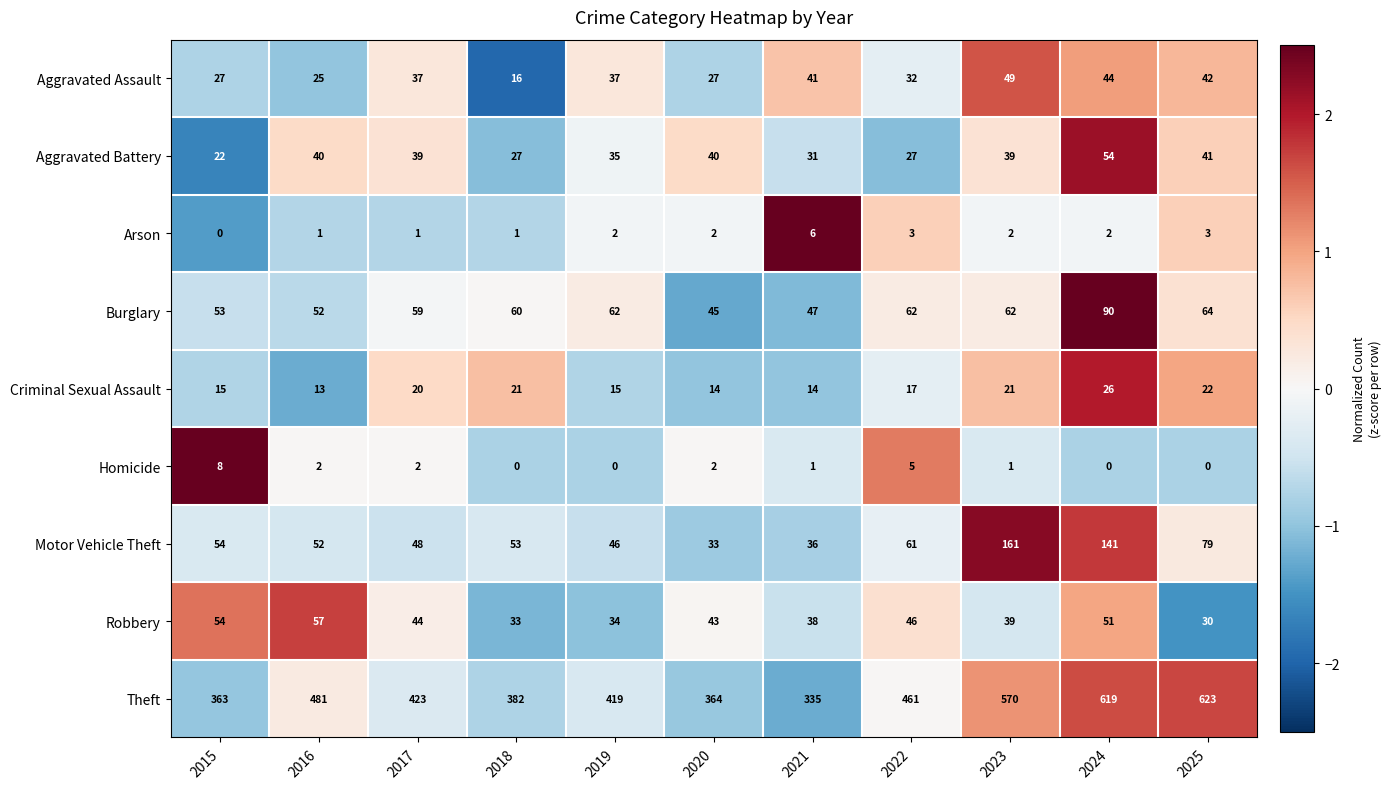

Where does the Theft series first go above 423?

2016